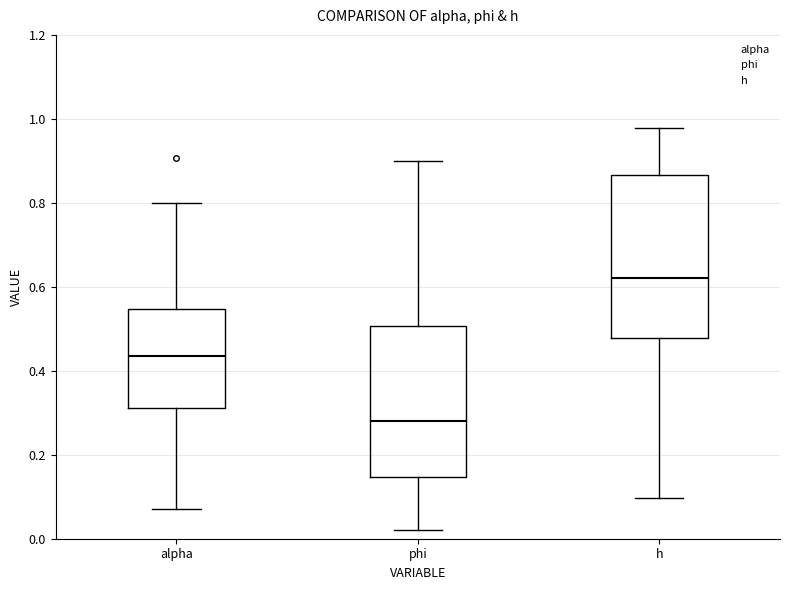

Reading left to right, read every box against the y-axis: the position of its median line, the range the box covers, and the ends of its whiskers. The values are not printed on the chart, so give them approximately, as read against the axis.

alpha: median 0.44, box 0.32 to 0.54, whiskers 0.08 to 0.80
phi: median 0.28, box 0.14 to 0.50, whiskers 0.02 to 0.90
h: median 0.62, box 0.48 to 0.86, whiskers 0.10 to 0.98